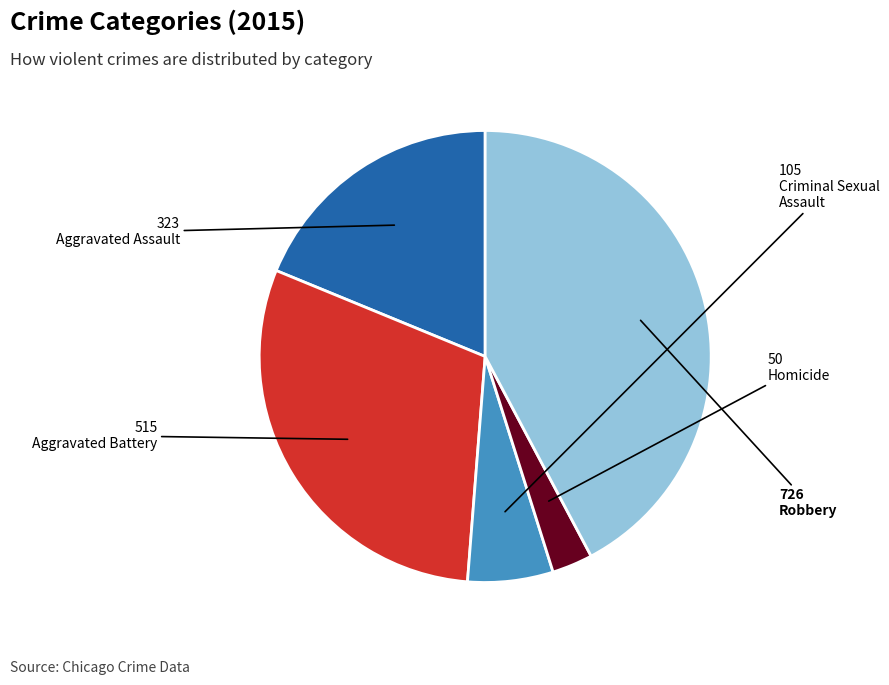

Is there a majority slice in this chart?

No